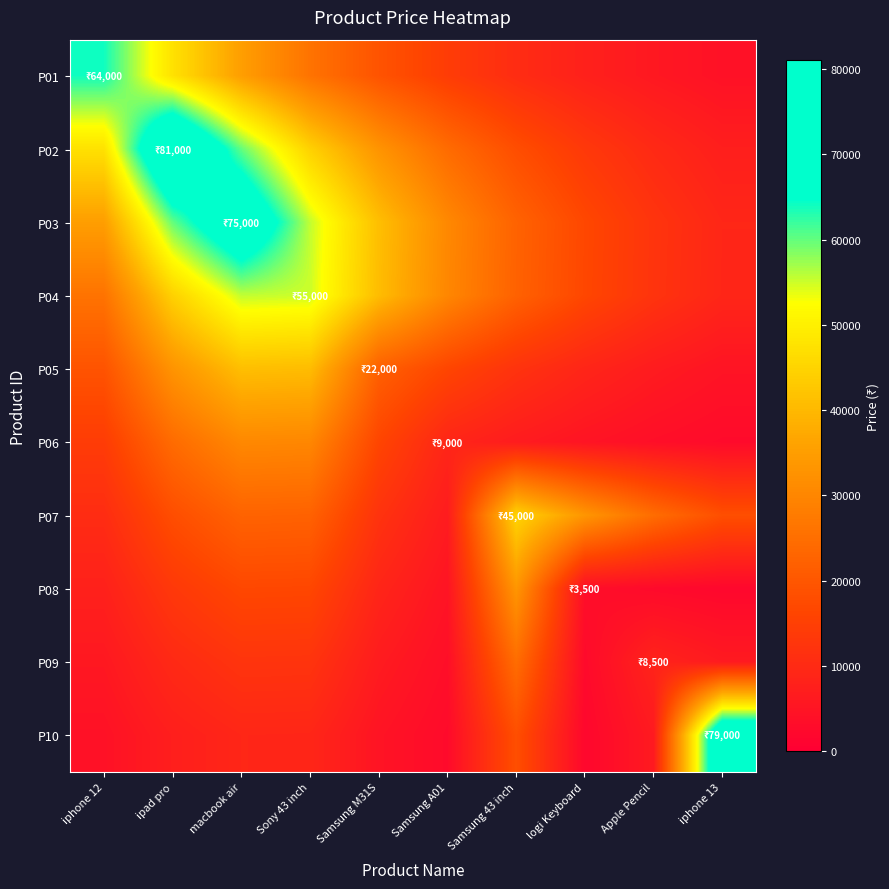

Reading left to right, transcribe all the data shown in this chart.

P01: iphone 12=64000.0	ipad pro=47412.4	macbook air=35123.9	Sony 43 inch=26020.5	Samsung M31S=19276.4	Samsung A01=14280.3	Samsung 43 inch=10579.1	logi Keyboard=7837.2	Apple Pencil=5805.9	iphone 13=4301.2
P02: iphone 12=47412.4	ipad pro=81000.0	macbook air=60006.3	Sony 43 inch=44453.7	Samsung M31S=32932.1	Samsung A01=24396.7	Samsung 43 inch=18073.5	logi Keyboard=13389.2	Apple Pencil=9919.0	iphone 13=7348.2
P03: iphone 12=35123.9	ipad pro=60006.3	macbook air=75000.0	Sony 43 inch=55561.4	Samsung M31S=41160.9	Samsung A01=30492.7	Samsung 43 inch=22589.6	logi Keyboard=16734.8	Apple Pencil=12397.4	iphone 13=9184.2
P04: iphone 12=26020.5	ipad pro=44453.7	macbook air=55561.4	Sony 43 inch=55000.0	Samsung M31S=40745.0	Samsung A01=30184.6	Samsung 43 inch=22361.3	logi Keyboard=16565.7	Apple Pencil=12272.2	iphone 13=9091.4
P05: iphone 12=19276.4	ipad pro=32932.1	macbook air=41160.9	Sony 43 inch=40745.0	Samsung M31S=22000.0	Samsung A01=16298.0	Samsung 43 inch=12073.9	logi Keyboard=8944.5	Apple Pencil=6626.3	iphone 13=4908.9
P06: iphone 12=14280.3	ipad pro=24396.7	macbook air=30492.7	Sony 43 inch=30184.6	Samsung M31S=16298.0	Samsung A01=9000.0	Samsung 43 inch=6667.4	logi Keyboard=4939.3	Apple Pencil=3659.1	iphone 13=2710.7
P07: iphone 12=10579.1	ipad pro=18073.5	macbook air=22589.6	Sony 43 inch=22361.3	Samsung M31S=12073.9	Samsung A01=6667.4	Samsung 43 inch=45000.0	logi Keyboard=33336.8	Apple Pencil=24696.5	iphone 13=18295.6
P08: iphone 12=7837.2	ipad pro=13389.2	macbook air=16734.8	Sony 43 inch=16565.7	Samsung M31S=8944.5	Samsung A01=4939.3	Samsung 43 inch=33336.8	logi Keyboard=3500.0	Apple Pencil=2592.9	iphone 13=1920.8
P09: iphone 12=5805.9	ipad pro=9919.0	macbook air=12397.4	Sony 43 inch=12272.2	Samsung M31S=6626.3	Samsung A01=3659.1	Samsung 43 inch=24696.5	logi Keyboard=2592.9	Apple Pencil=8500.0	iphone 13=6297.0
P10: iphone 12=4301.2	ipad pro=7348.2	macbook air=9184.2	Sony 43 inch=9091.4	Samsung M31S=4908.9	Samsung A01=2710.7	Samsung 43 inch=18295.6	logi Keyboard=1920.8	Apple Pencil=6297.0	iphone 13=79000.0